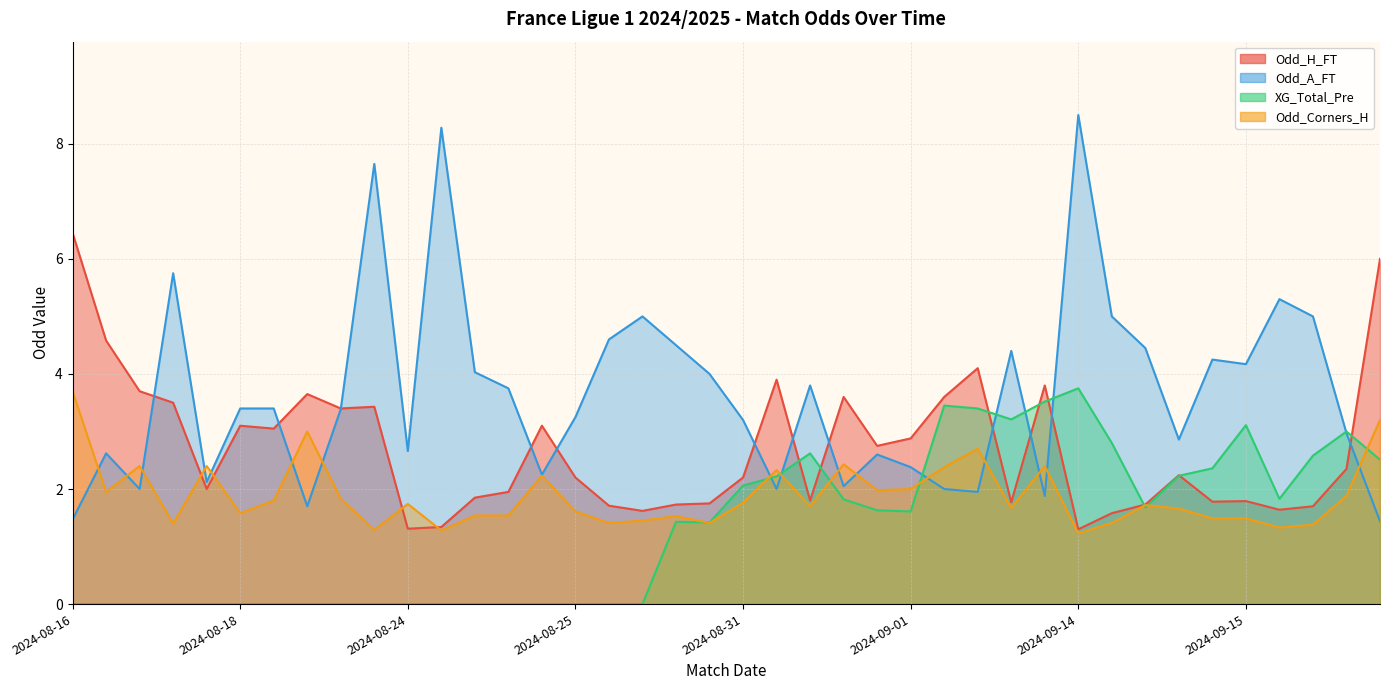

How many times do Odd_H_FT and Odd_Corners_H cross each other?

4